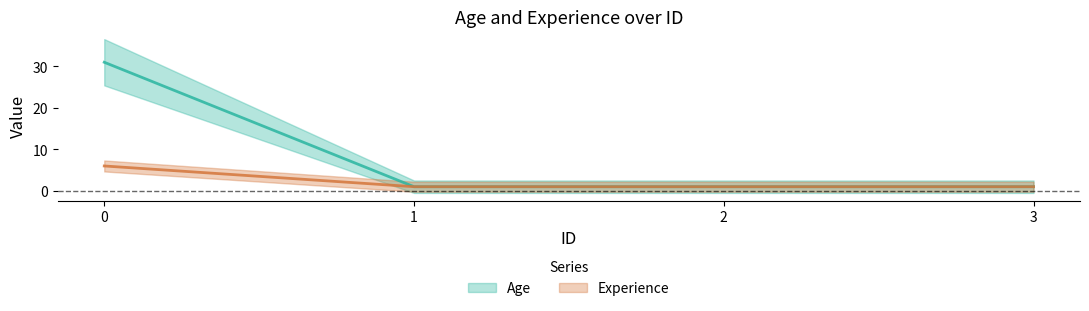

True or false: Experience has a value of 1 at 1.

True